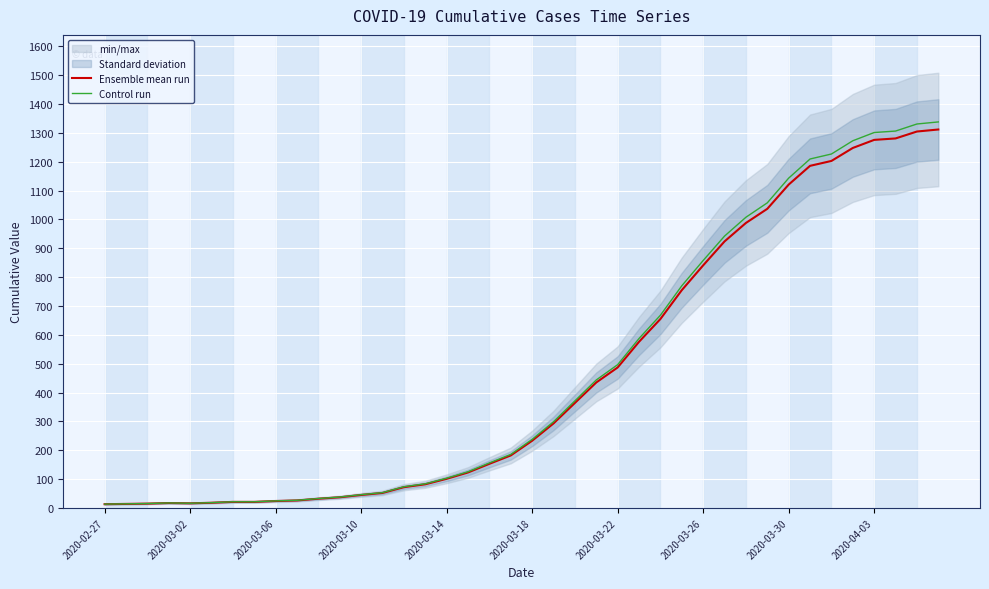

Does the chart display data point markers on the line(s)?

No